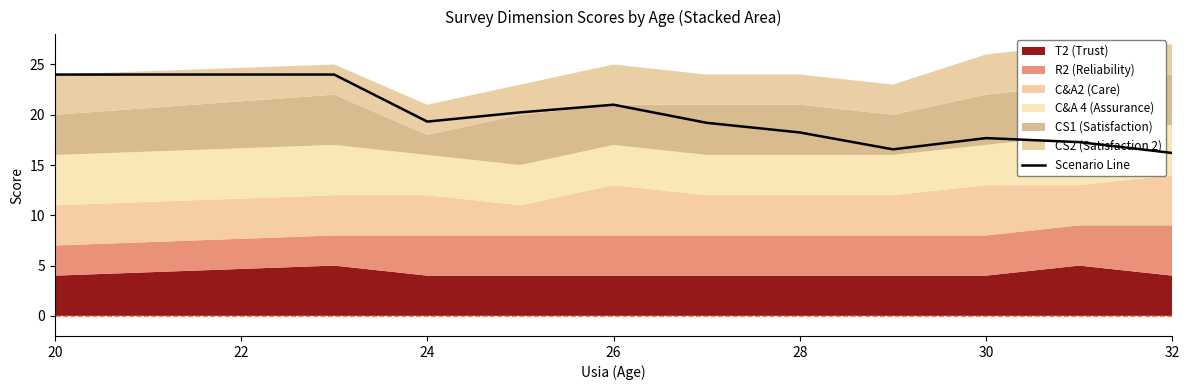

Does the chart display data point markers on the line(s)?

No